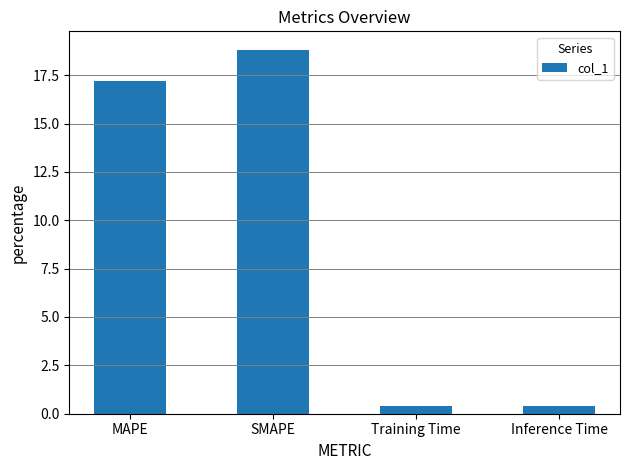

Reading left to right, extract all data points from this chart.

17.2	18.8	0.4	0.4